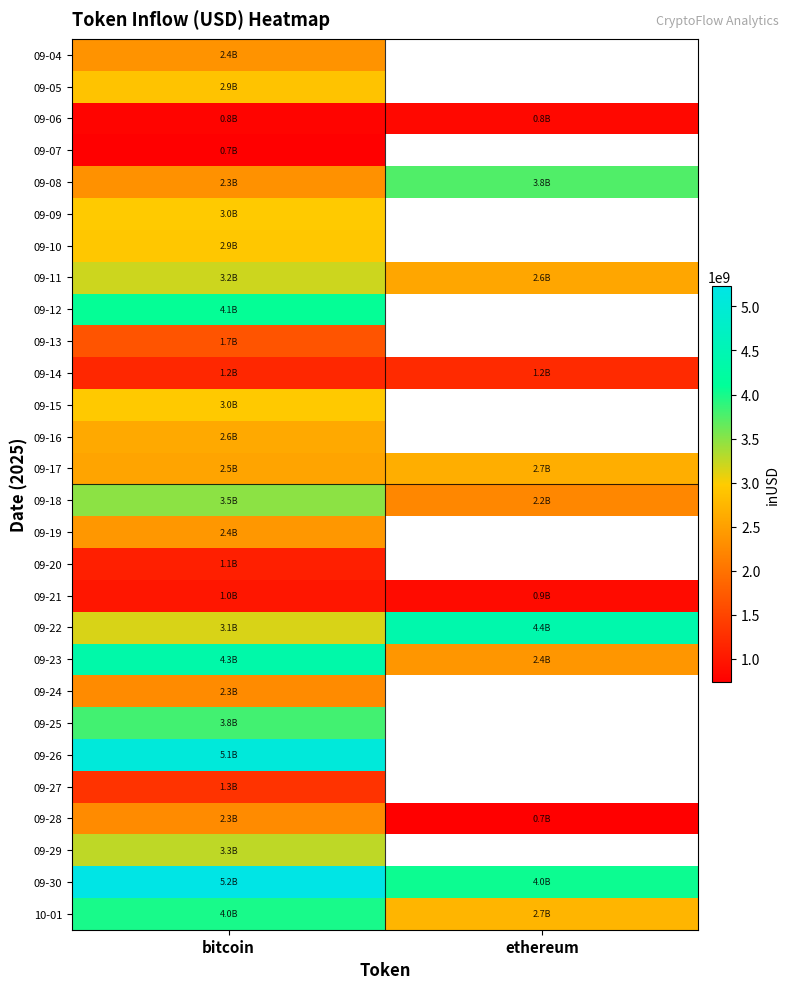

At which category does the chart reach its minimum across all series?

ethereum